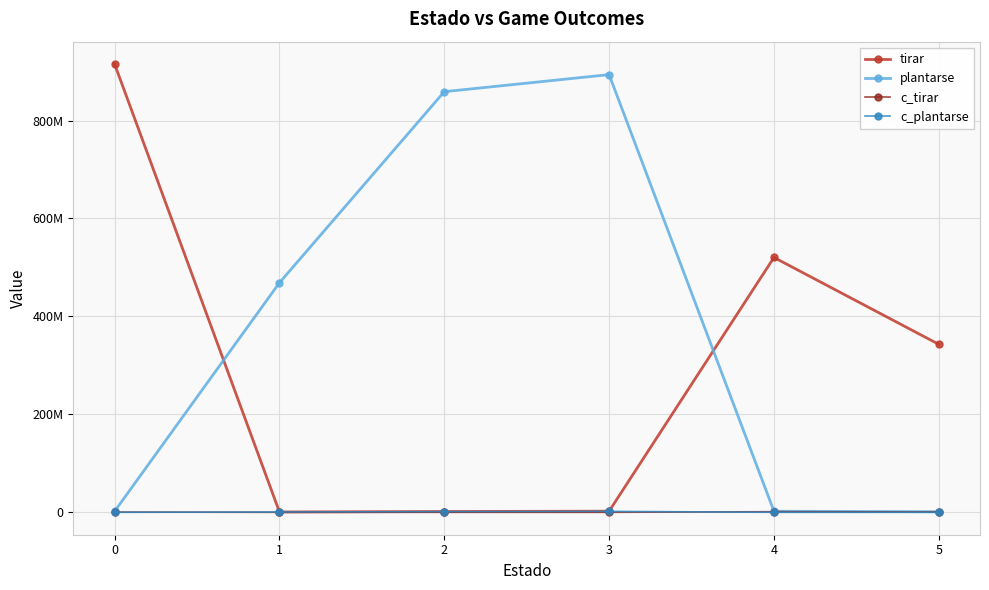

What are all the series names shown in the legend?

tirar, plantarse, c_tirar, c_plantarse